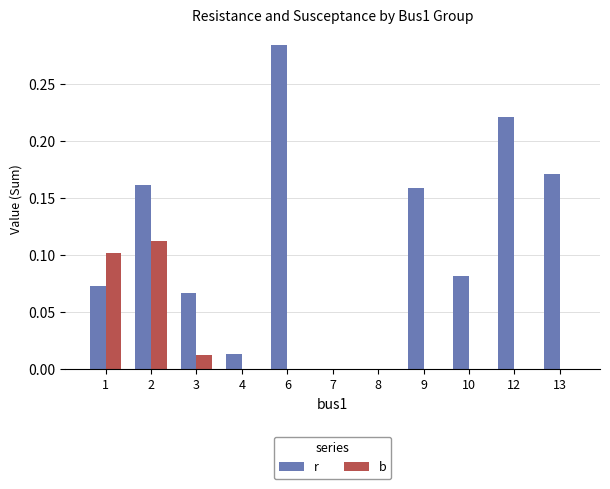

How many groups of bars are there?

11